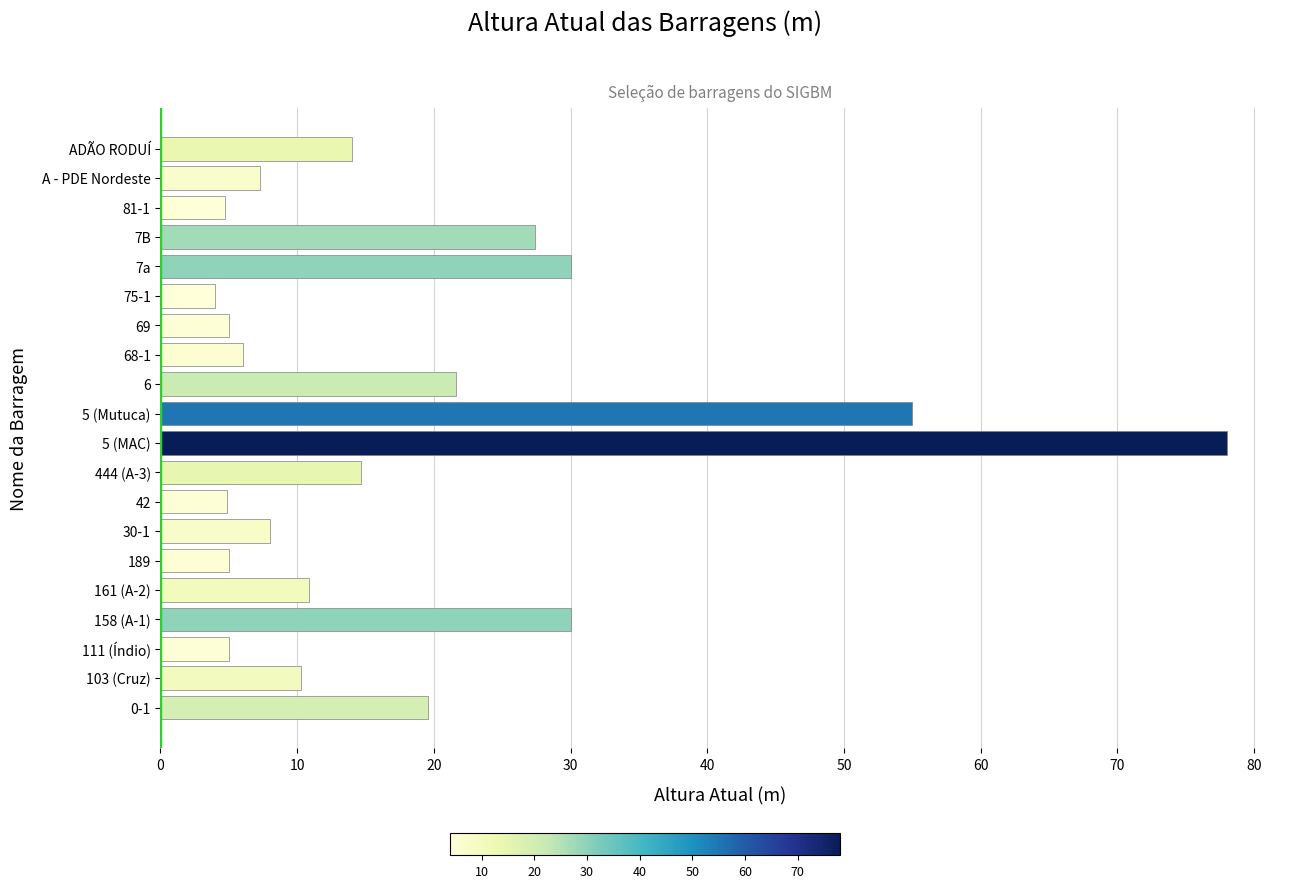

What is the ratio of the value at 5 (MAC) to the value at A - PDE Nordeste?

10.8